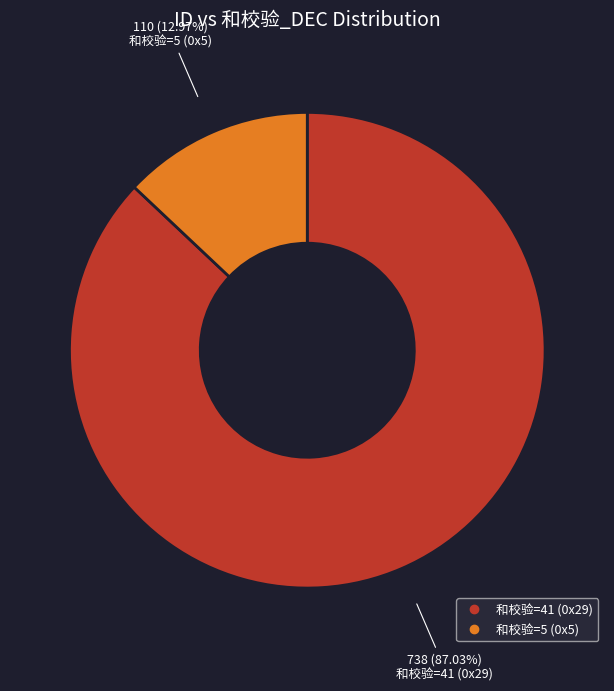

To the nearest percent, what is the difference between the largest and smallest slice percentages?

74%